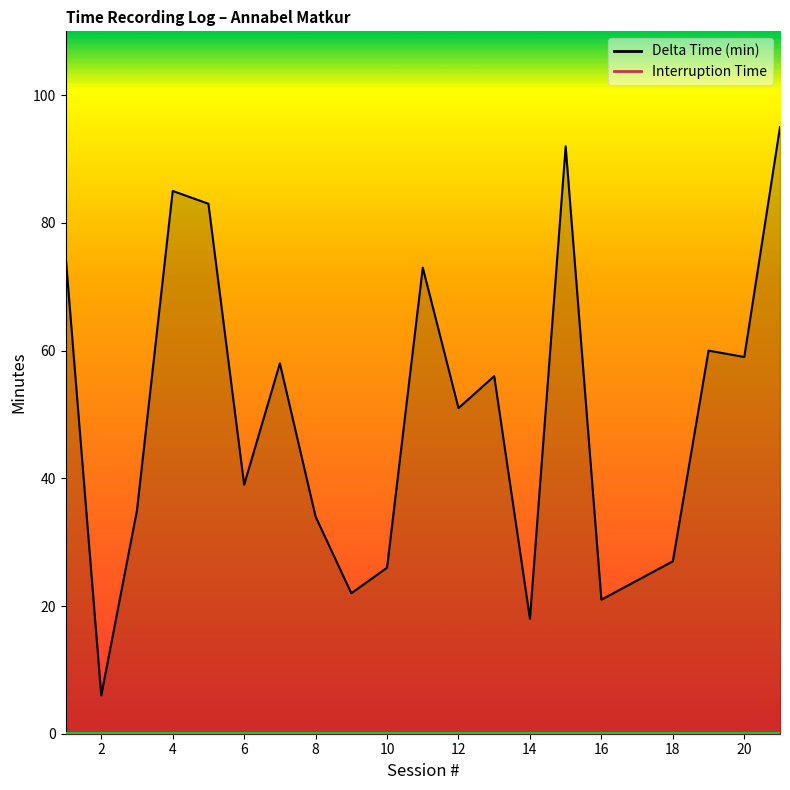

The value at 6 is 39. True or false?

True